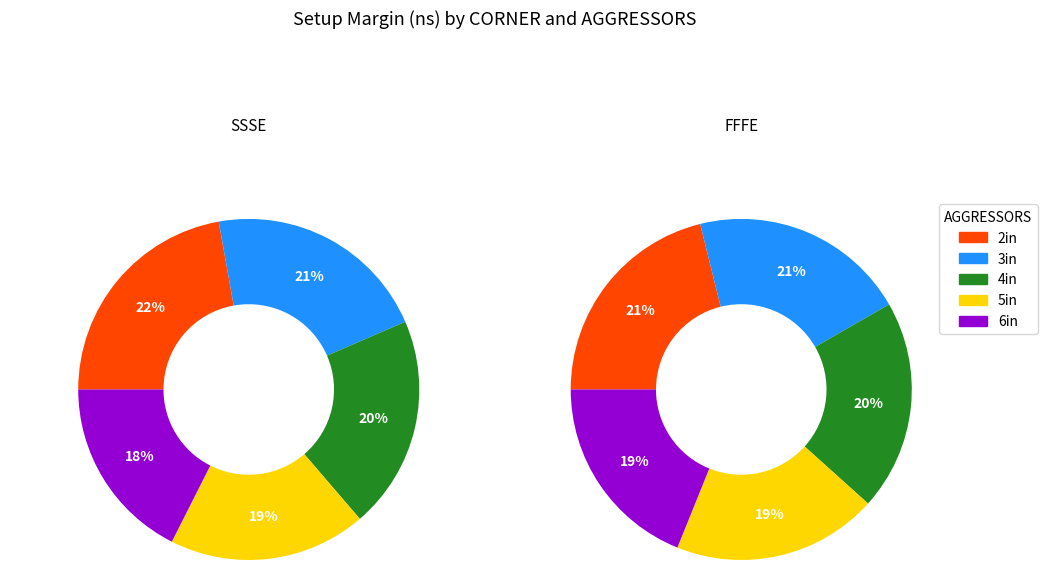

Which series has the widest spread of values?

SSSE